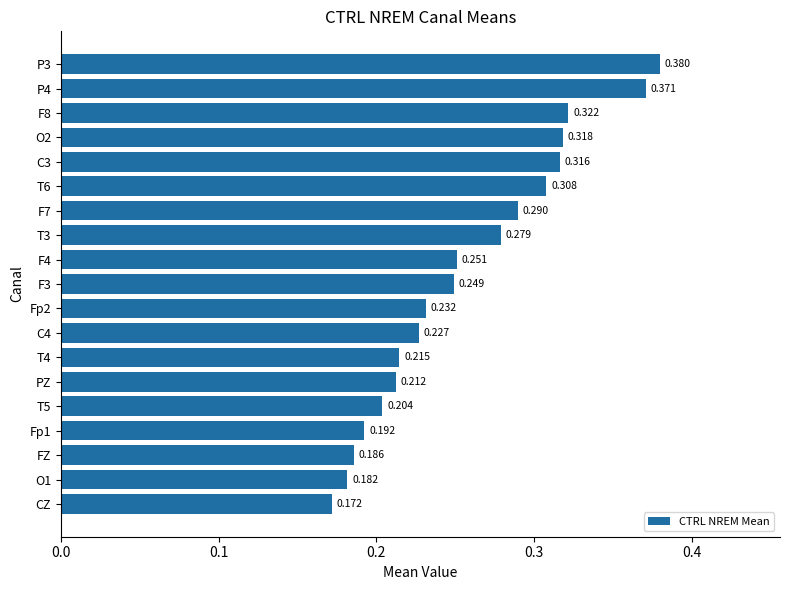

List the labels in order of value, smallest first.

CZ, O1, FZ, Fp1, T5, PZ, T4, C4, Fp2, F3, F4, T3, F7, T6, C3, O2, F8, P4, P3